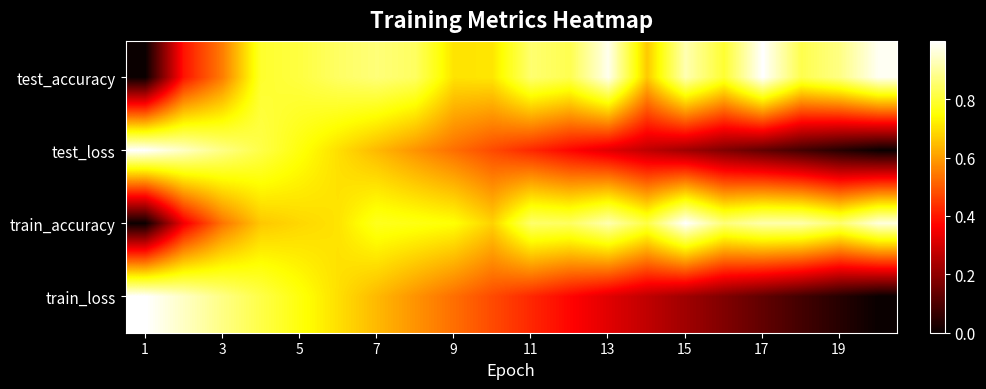

Rank the series by their maximum value, from highest to lowest.

test_accuracy, test_loss, train_accuracy, train_loss